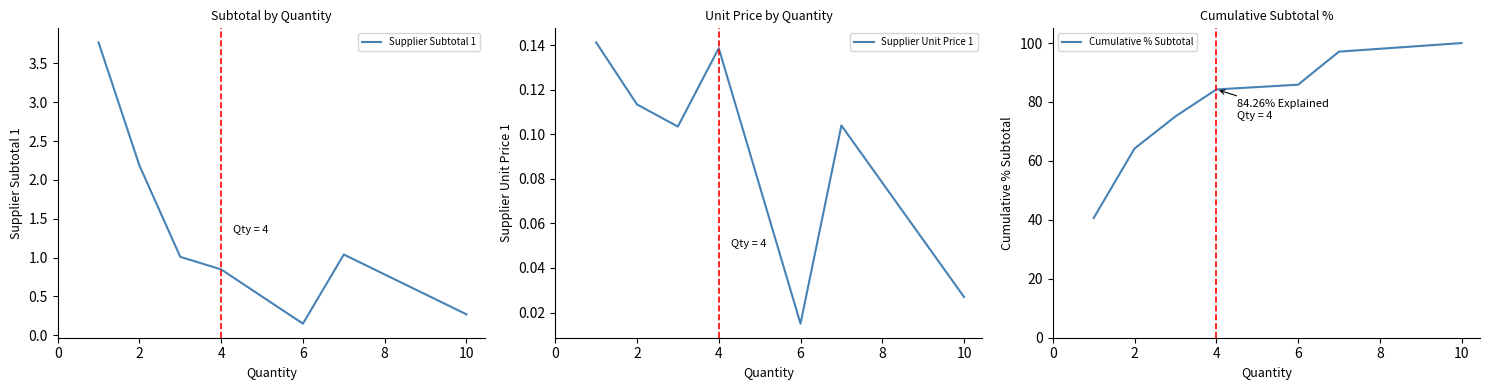

True or false: Supplier Subtotal 1 has a value of 2.2 at 2.

True